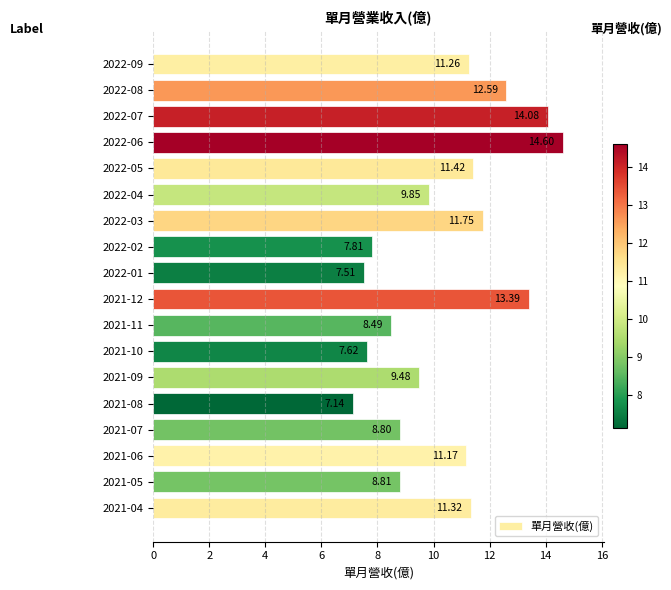

Rank the categories by value from highest to lowest.

2022-06, 2022-07, 2021-12, 2022-08, 2022-03, 2022-05, 2021-04, 2022-09, 2021-06, 2022-04, 2021-09, 2021-05, 2021-07, 2021-11, 2022-02, 2021-10, 2022-01, 2021-08